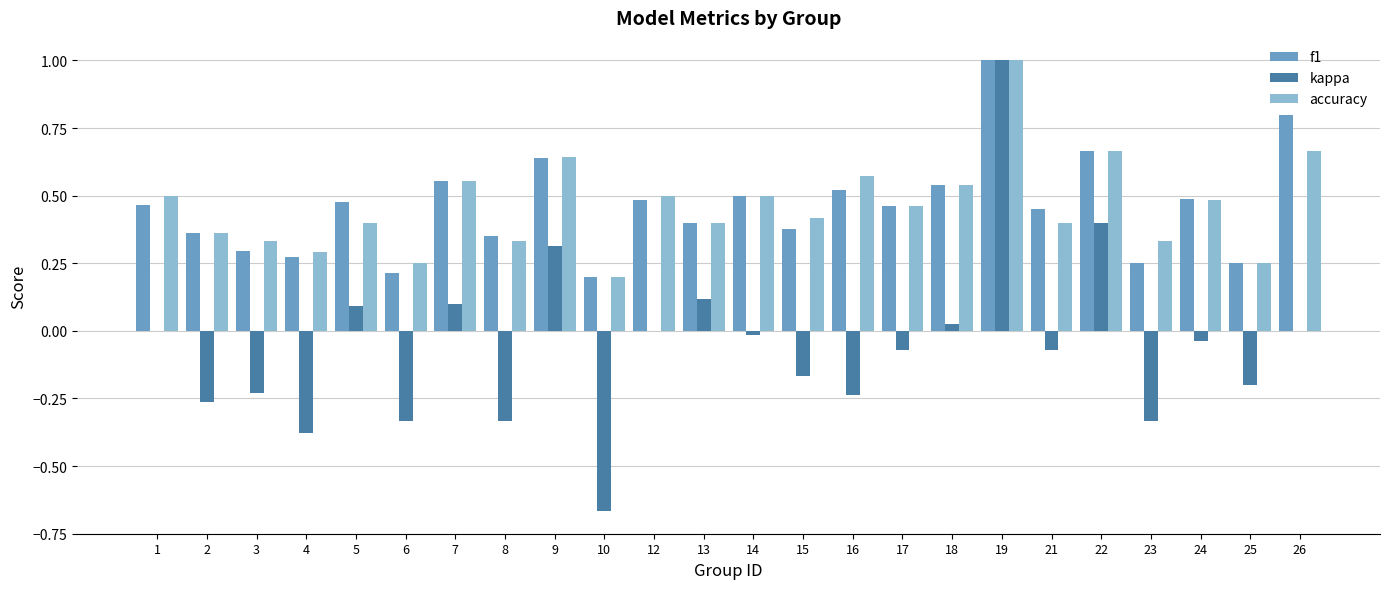

Are the bars horizontal?

No